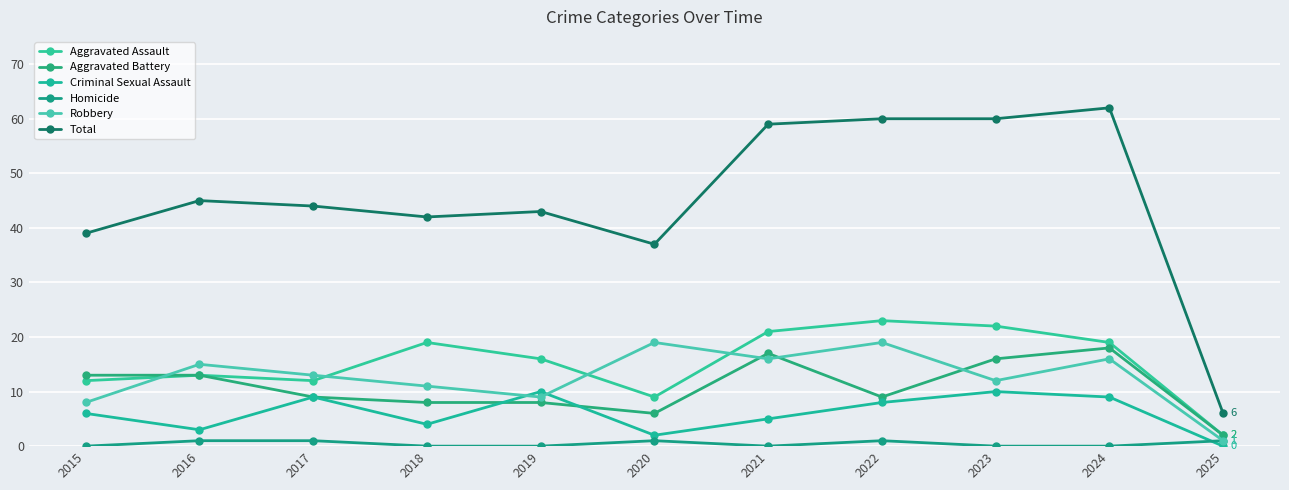

At which label does Homicide reach its minimum?

2015